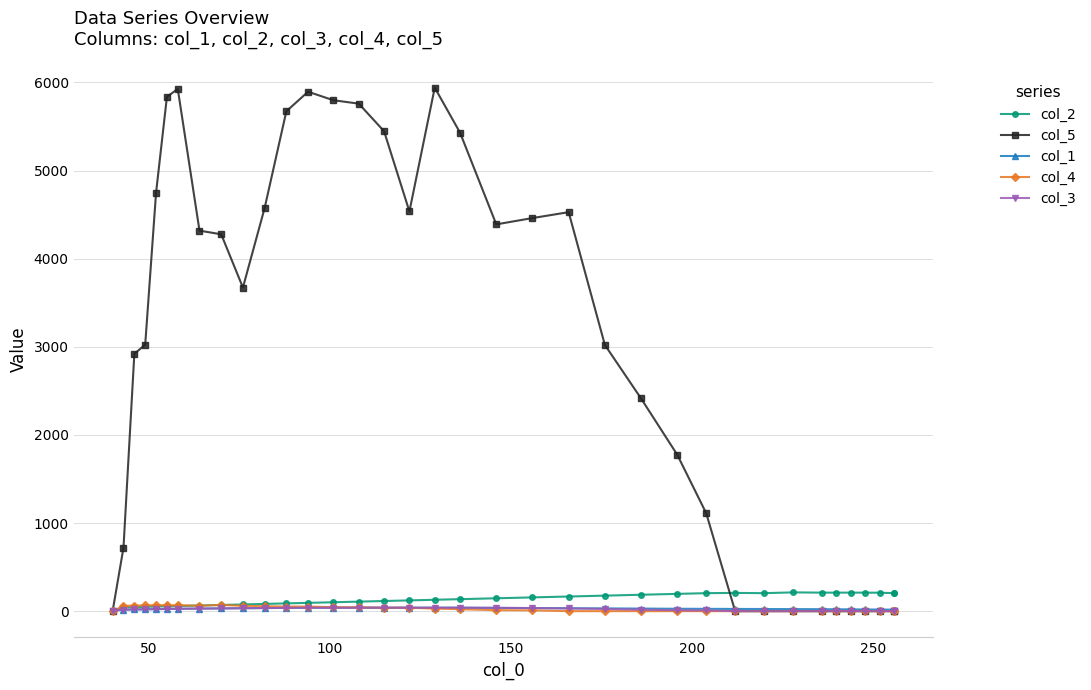

In col_5, how many points are lower than both neighbors (excluding endpoints)?

3